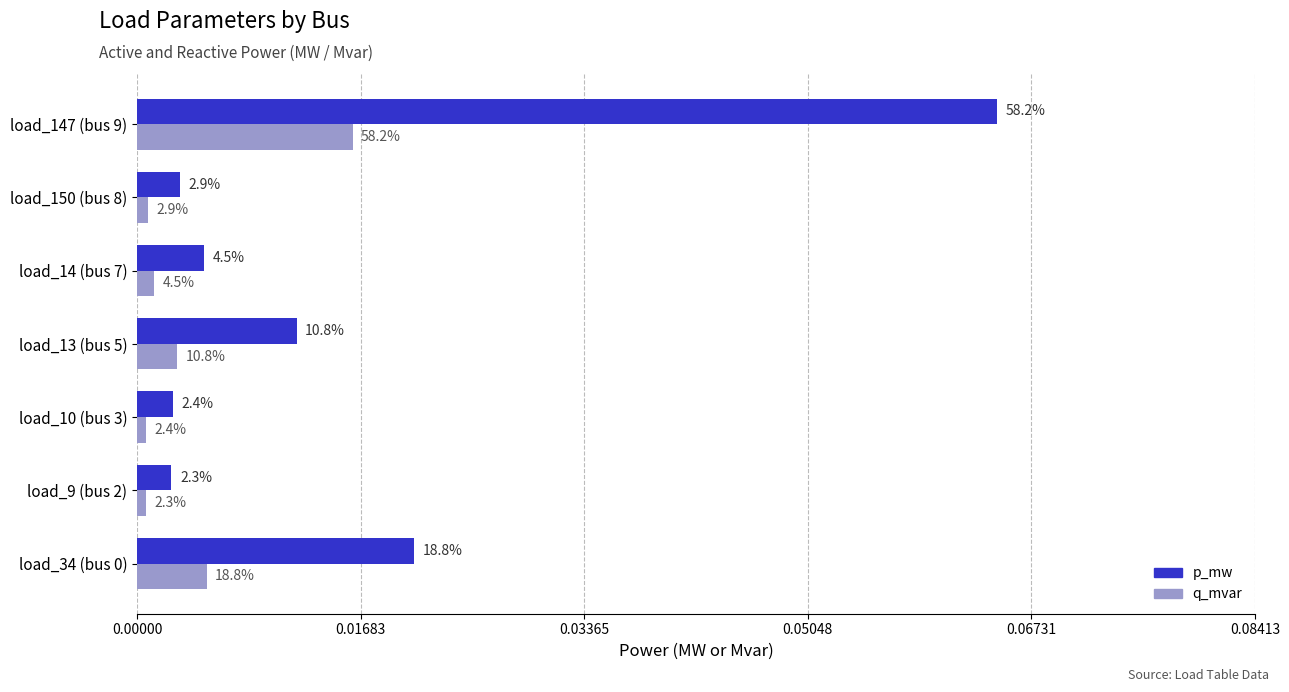

What are all the series names shown in the legend?

p_mw, q_mvar